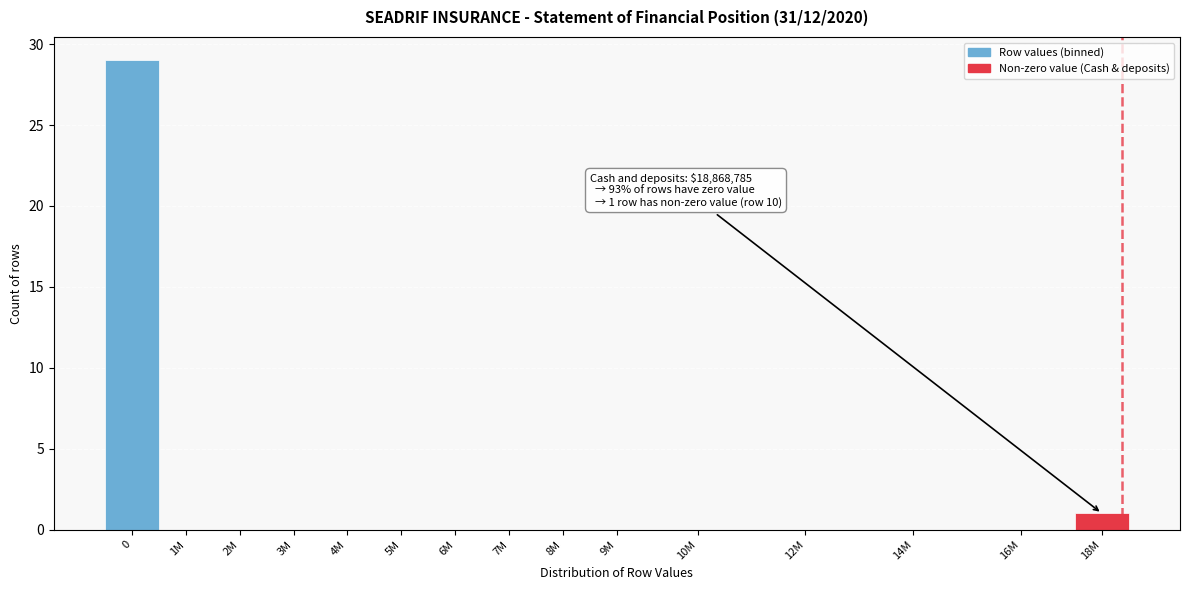

Reading left to right, list all the values displayed in this chart.

0=29	1M=0	2M=0	3M=0	4M=0	5M=0	6M=0	7M=0	8M=0	9M=0	10M=0	12M=0	14M=0	16M=0	18M=1